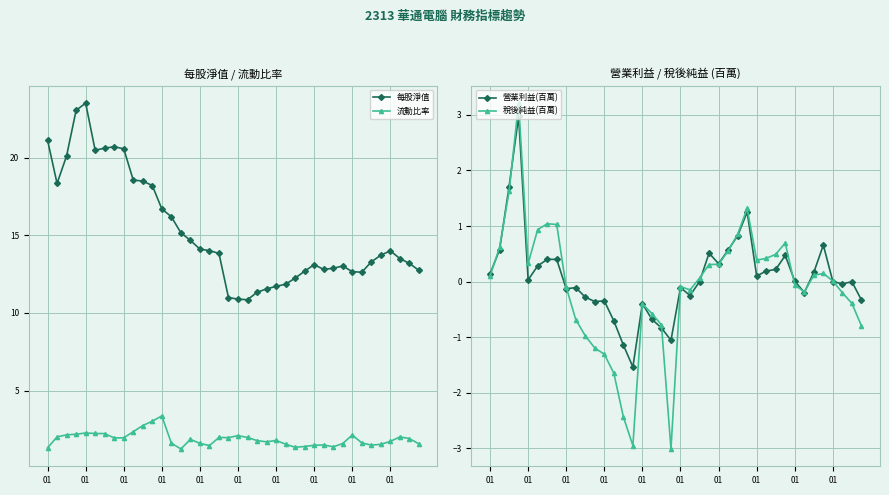

What is the value of the 稅後純益(百萬) point at the 9th from the left?

0.1